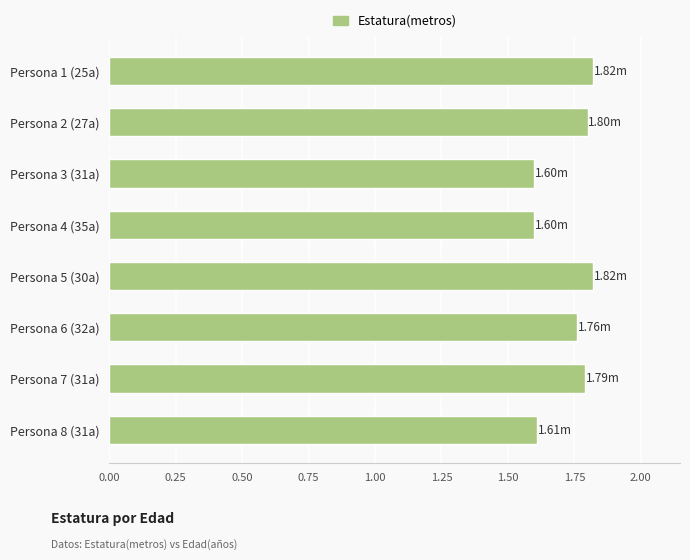

Count the number of categories in the chart.

8